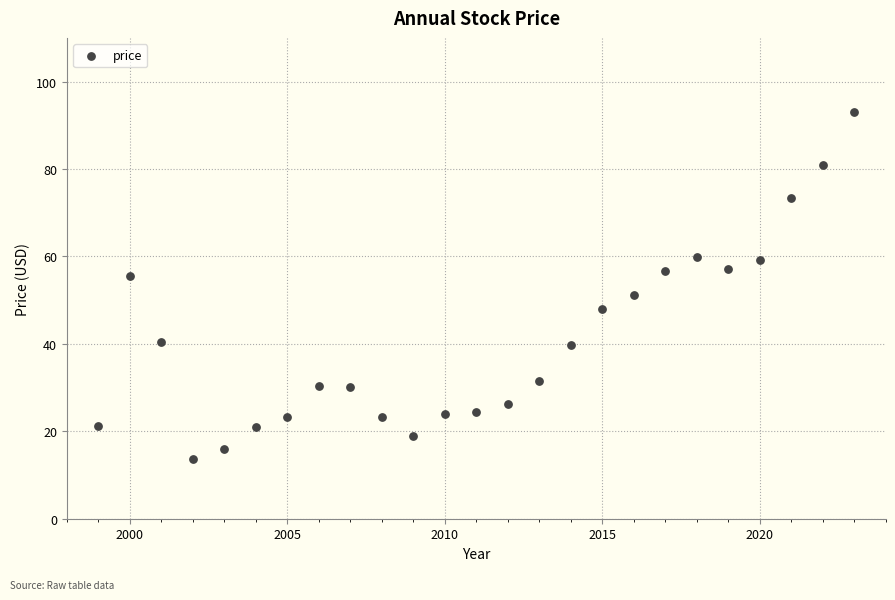

What is the range of X values (max minus min)?

24.0